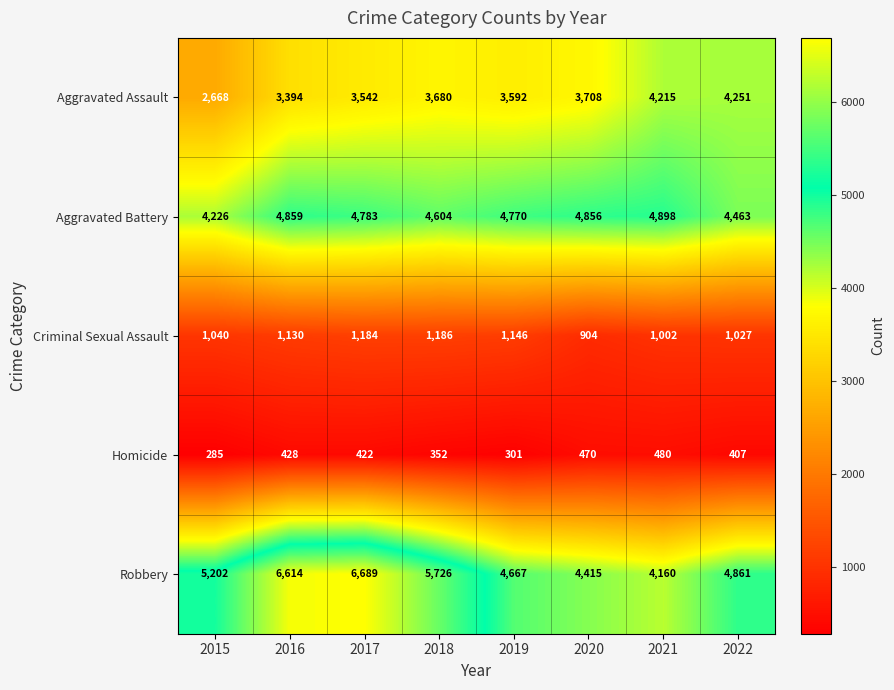

What is the minimum value shown in the chart?

285